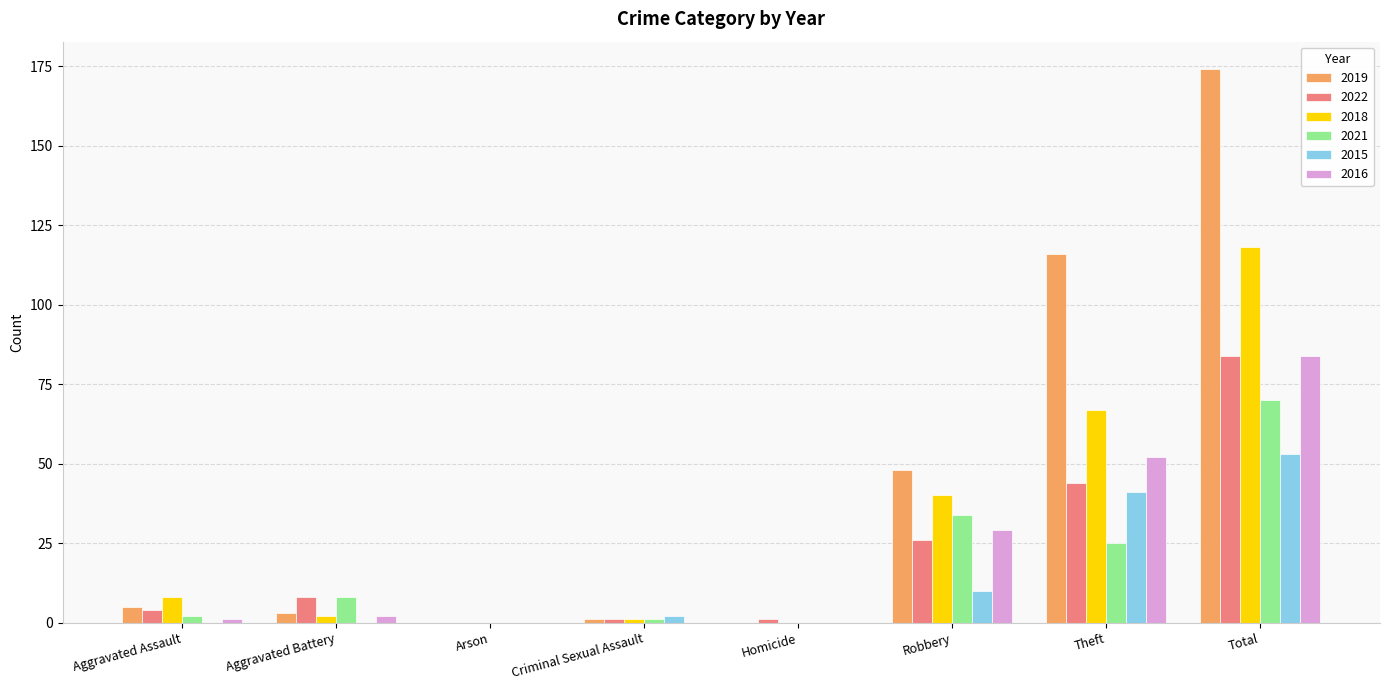

What is the difference between the 2019 values at Aggravated Battery and Arson?

3